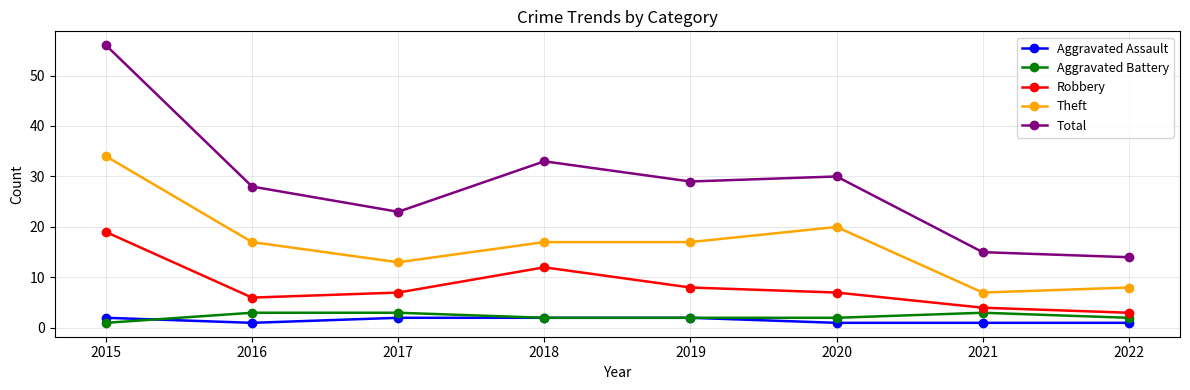

How many categories are shown in the chart?

8